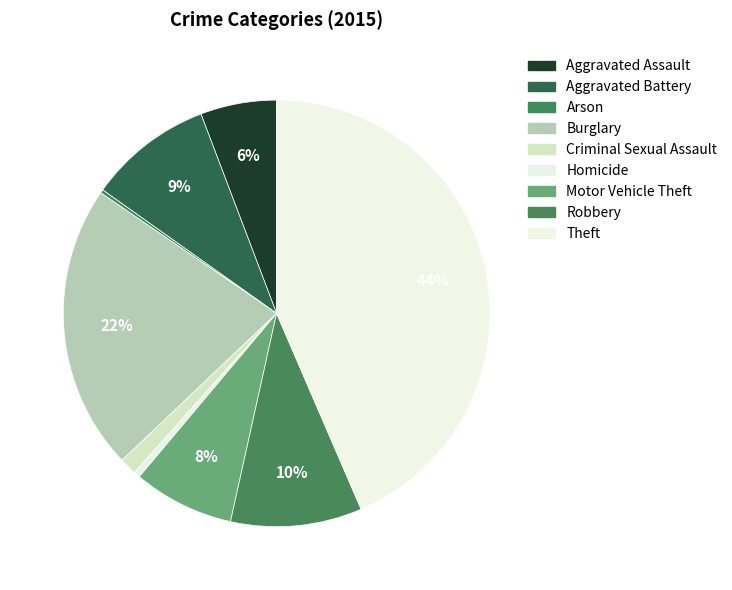

Do Aggravated Assault and Criminal Sexual Assault together represent more than half of the pie?

No